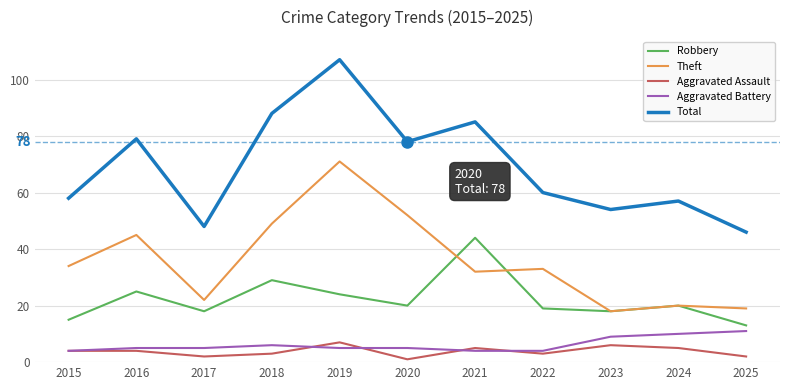

True or false: Aggravated Assault and Robbery cross at least once.

False